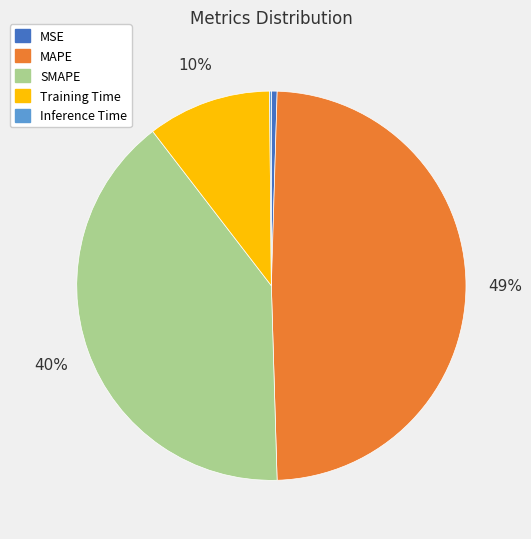

Between MSE and SMAPE, which is larger?

SMAPE